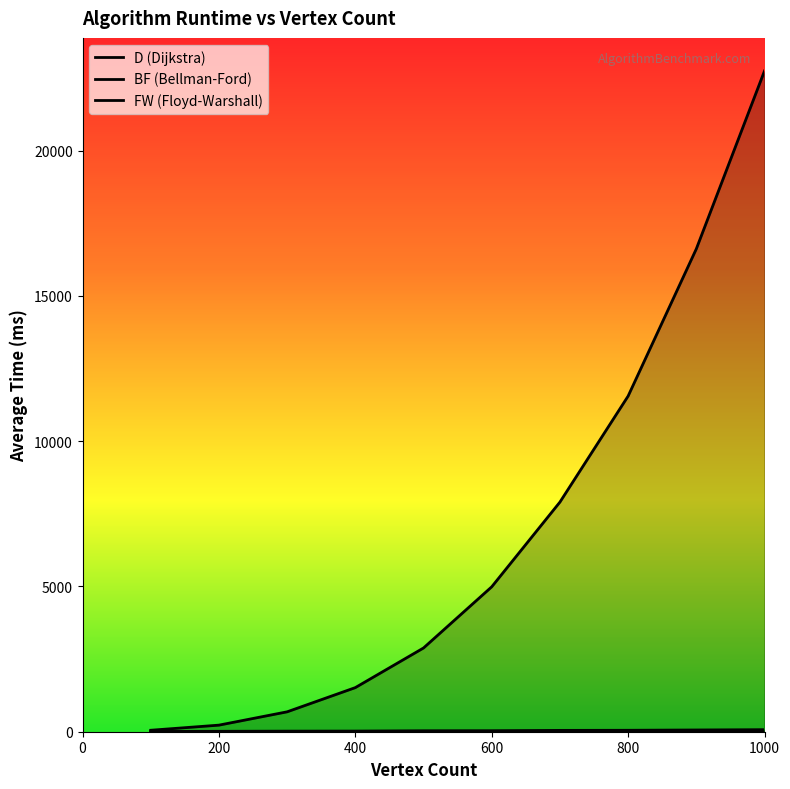

The value of BF at 200 is 19.4. True or false?

False